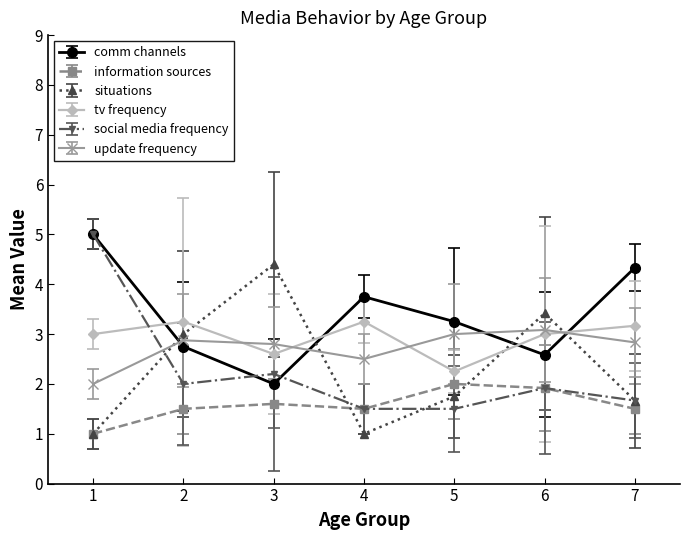

Which series has the largest total across all categories?

comm channels